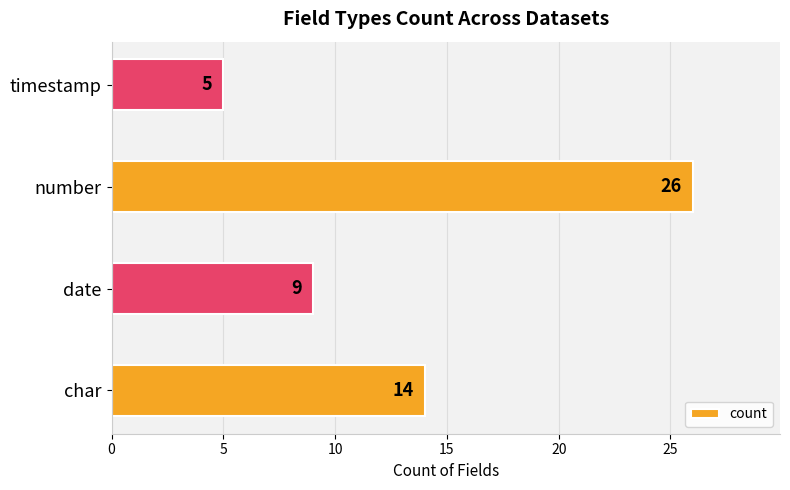

List the labels in order of value, smallest first.

timestamp, date, char, number